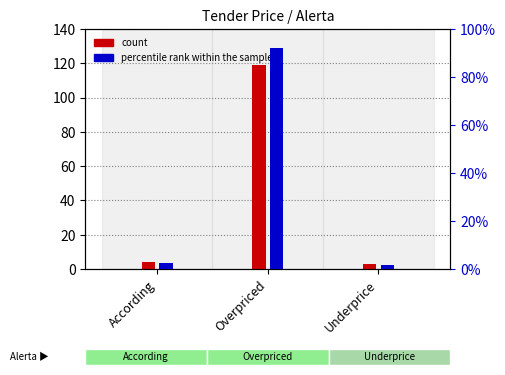

The value of percentile rank within the sample at Overpriced is 157.9. True or false?

False